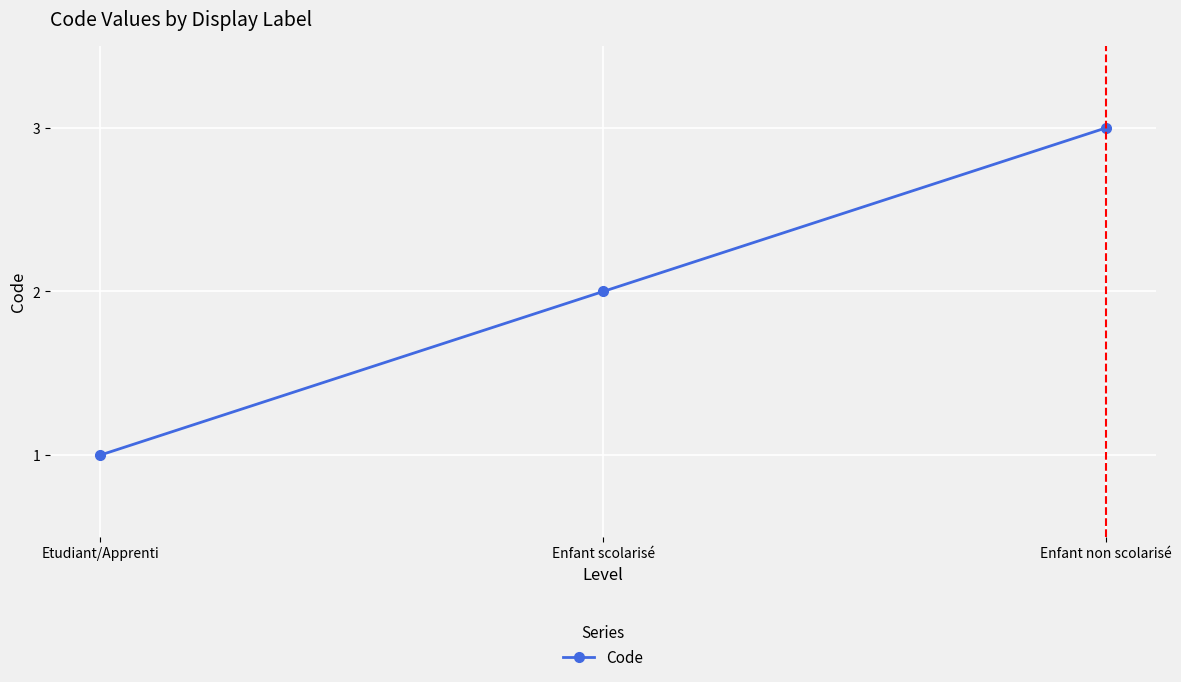

How many lines are shown in the chart?

1